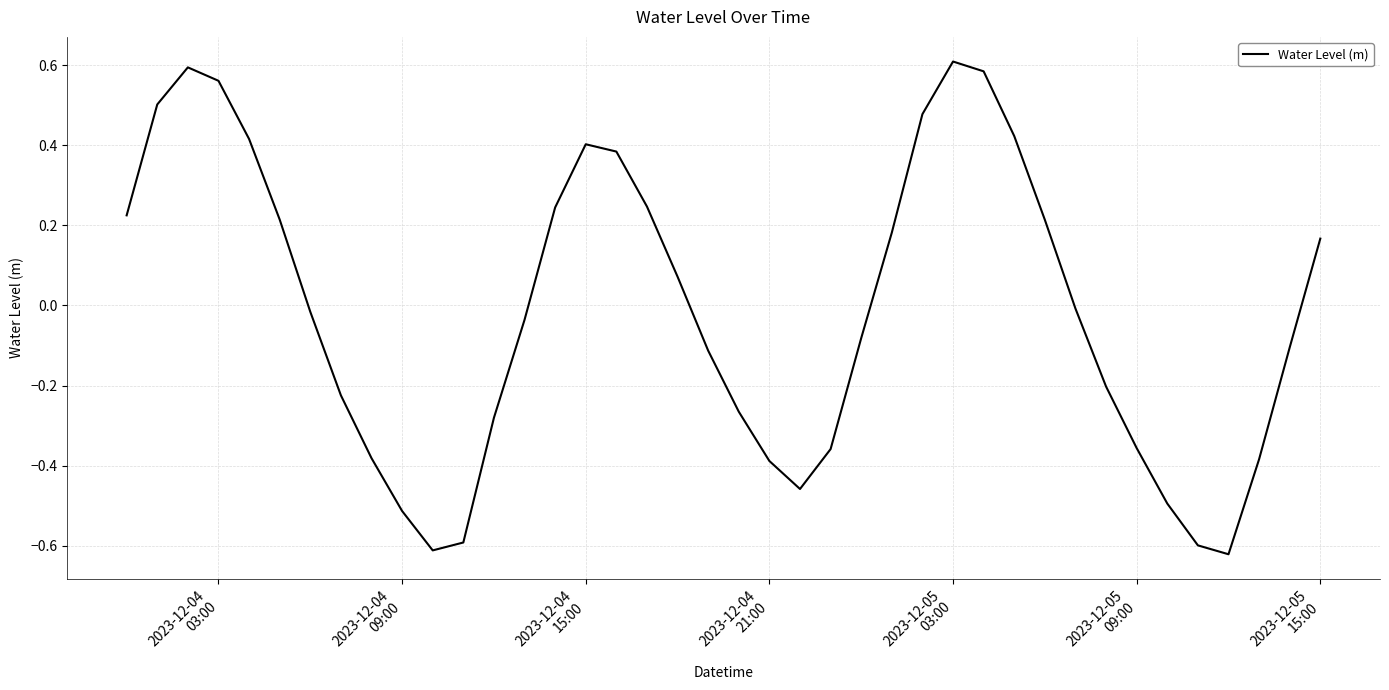

Does the chart display data point markers on the line(s)?

No